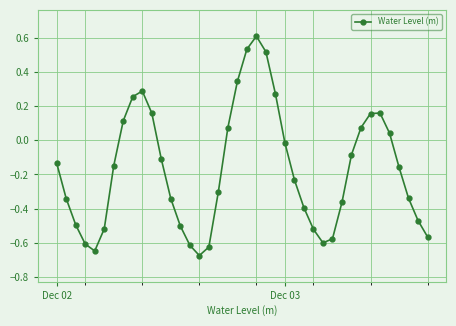

How many points are lower than both their immediate neighbors (excluding endpoints)?

3